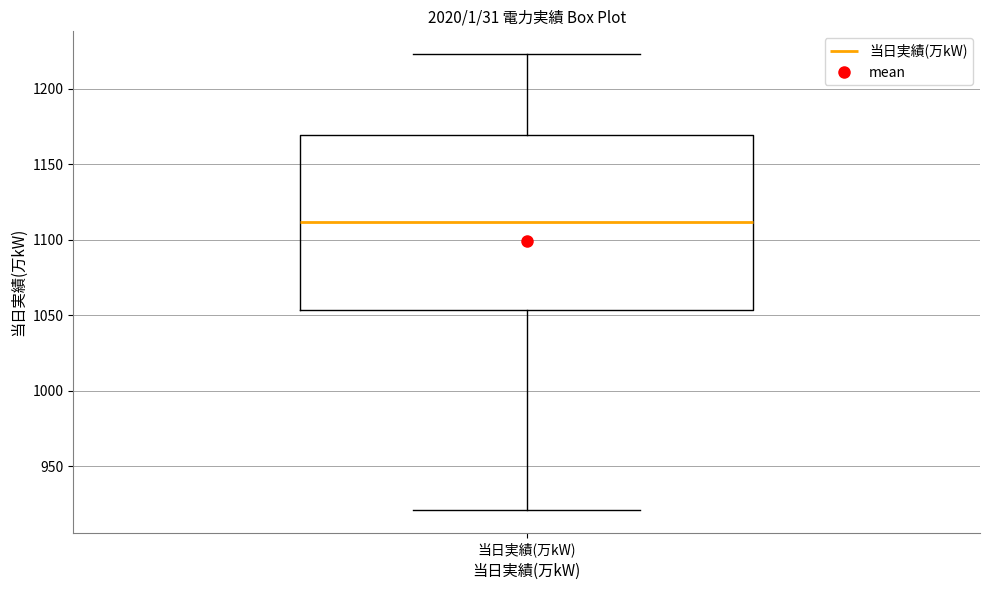

Where does the lower whisker of the box for 当日実績(万kW) end on the y-axis? The values are not printed on the chart, so give them approximately, as read against the axis.

920